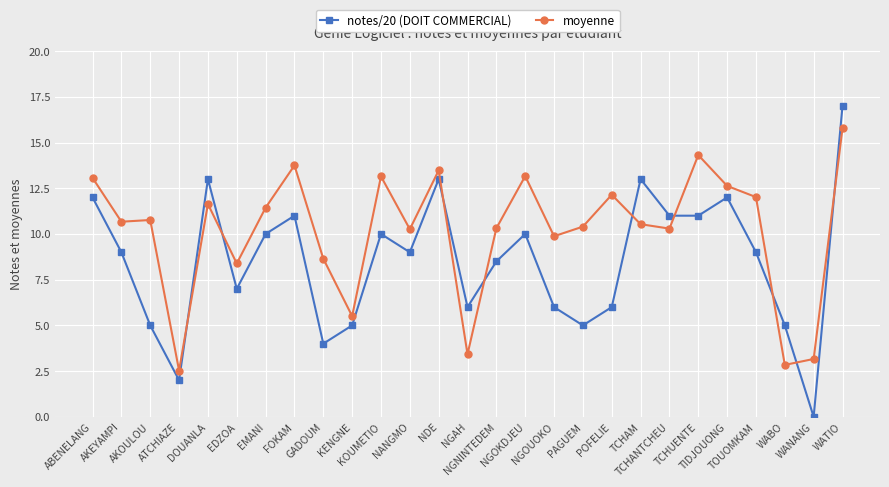

How many lines are shown in the chart?

2